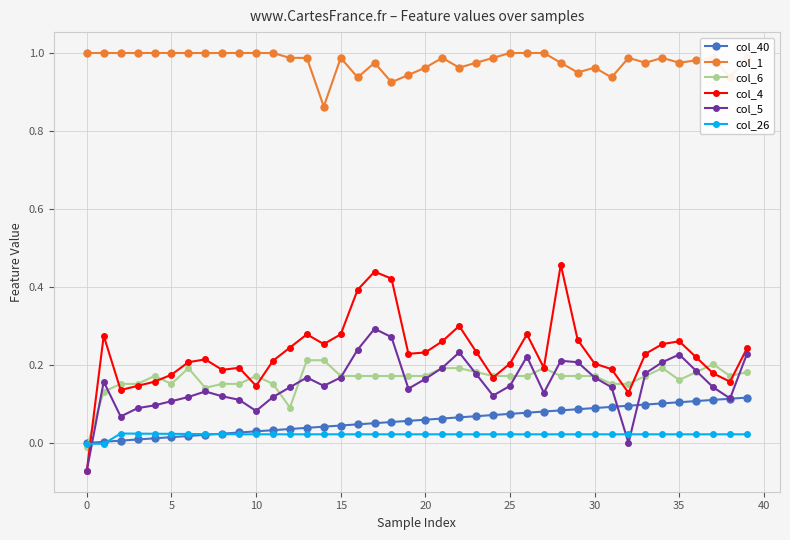

Which series has the largest total across all categories?

col_1